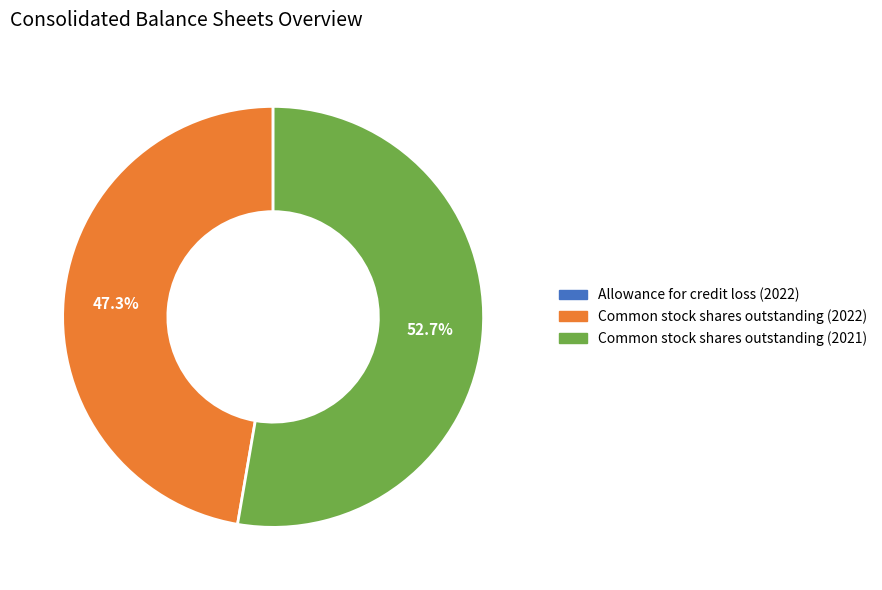

Which category accounts for the majority?

Common stock shares outstanding (2021)